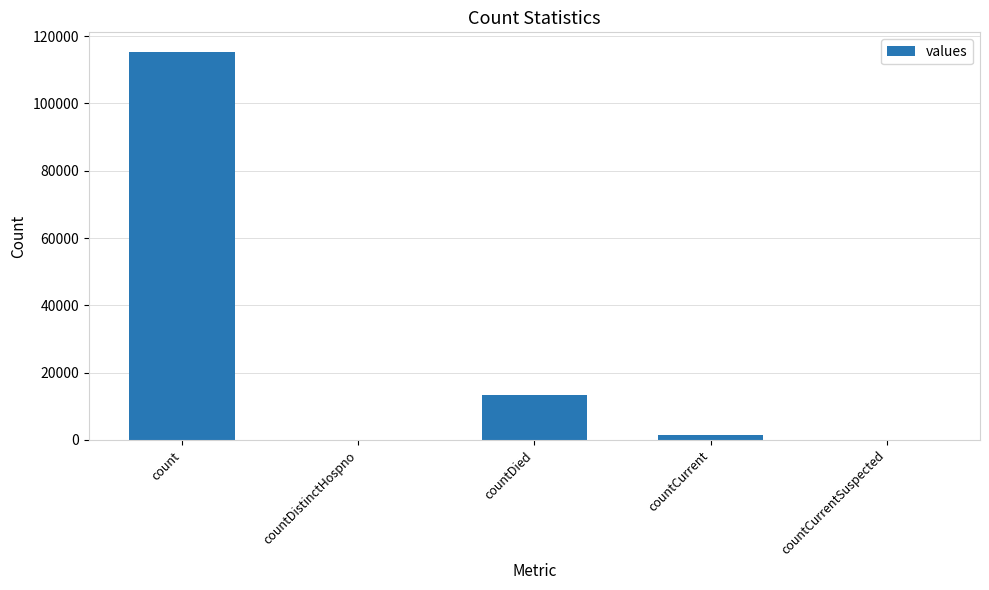

What is the sum of the values at countDied and countDistinctHospno?

13343